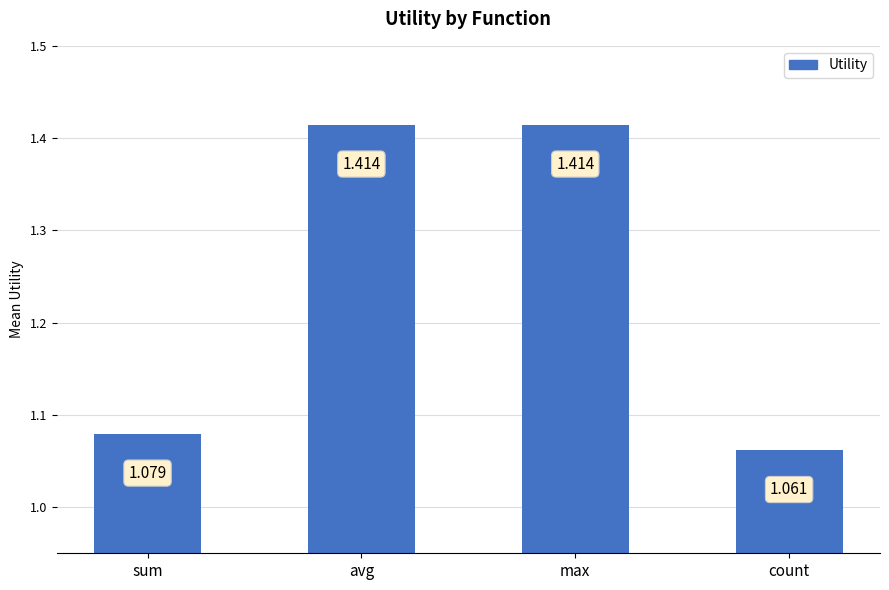

Which category has the lowest value across all series?

count